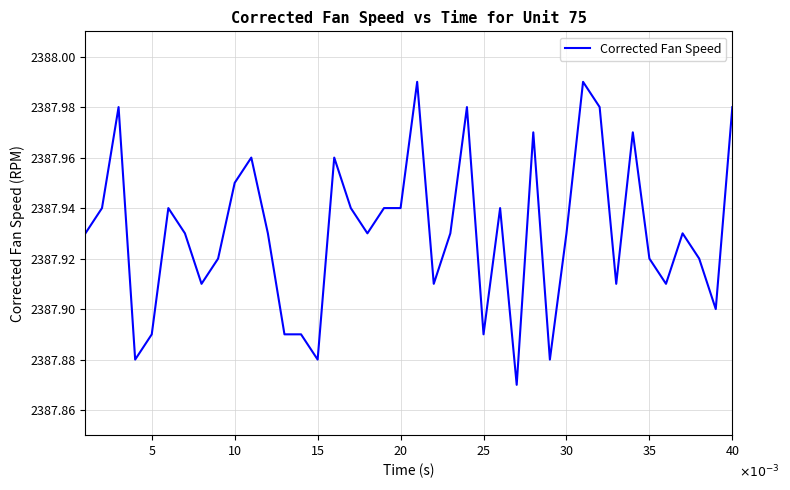

Does the chart display data point markers on the line(s)?

No